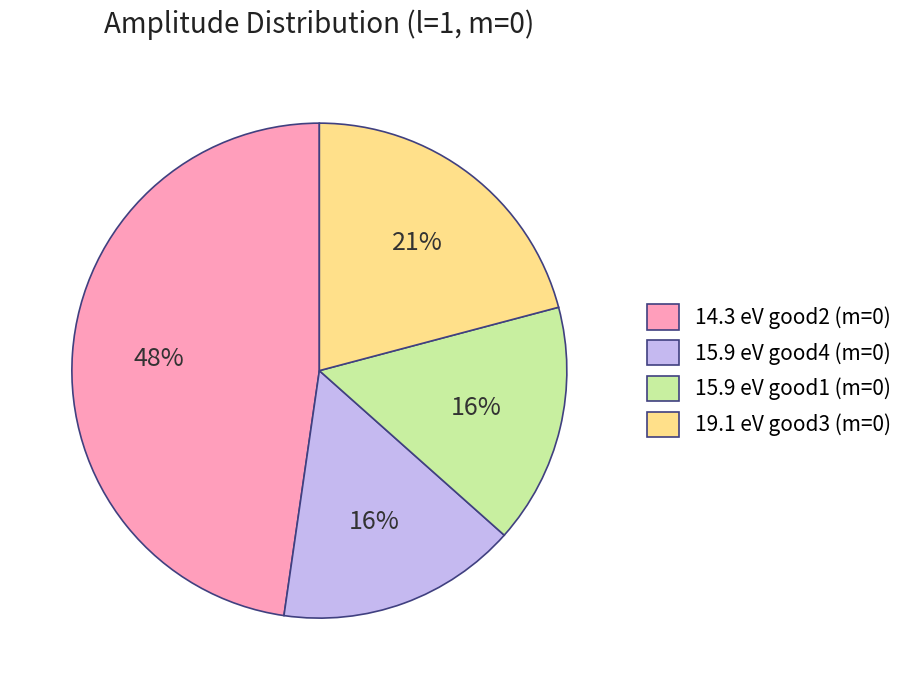

Is the sum of 19.1 eV good3 (m=0) and 15.9 eV good4 (m=0) greater than half?

No